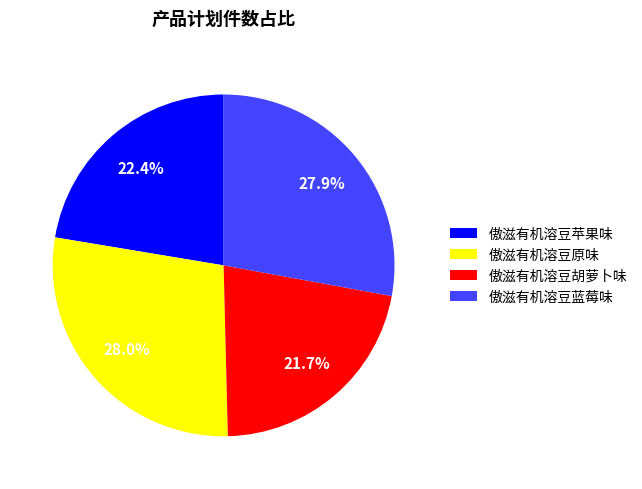

Which has a higher value, 傲滋有机溶豆胡萝卜味 or 傲滋有机溶豆原味?

傲滋有机溶豆原味